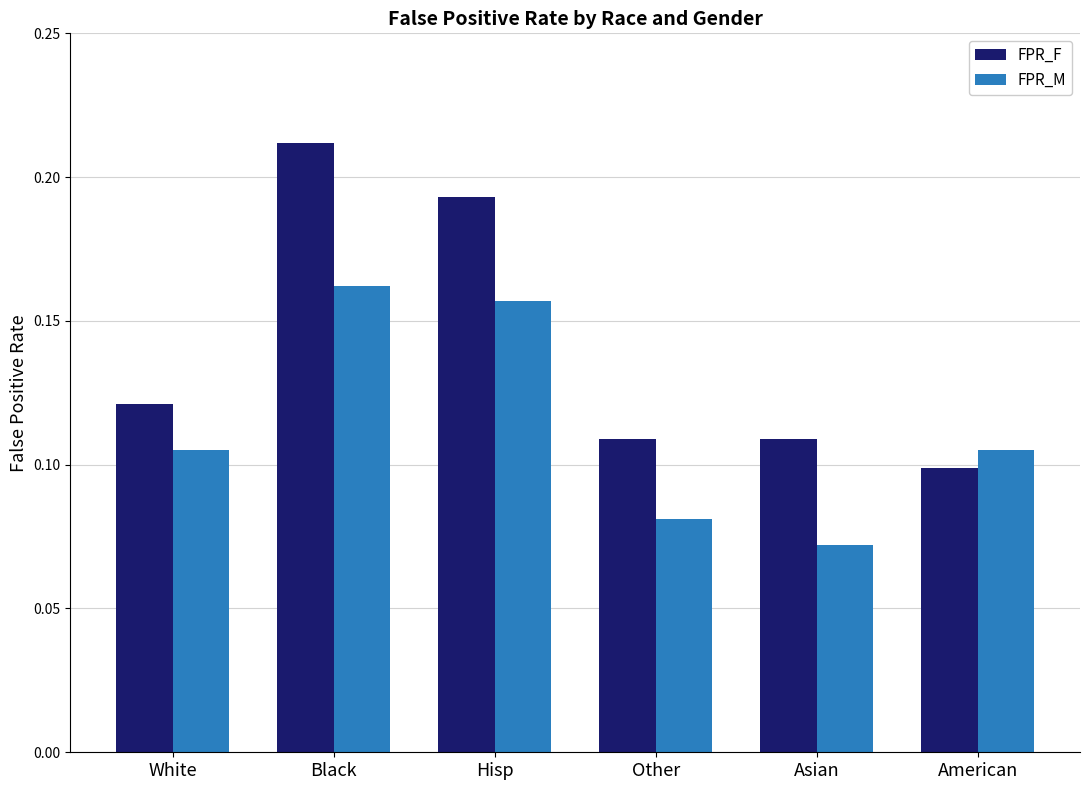

True or false: FPR_F has a value of 0.1 at Asian.

True